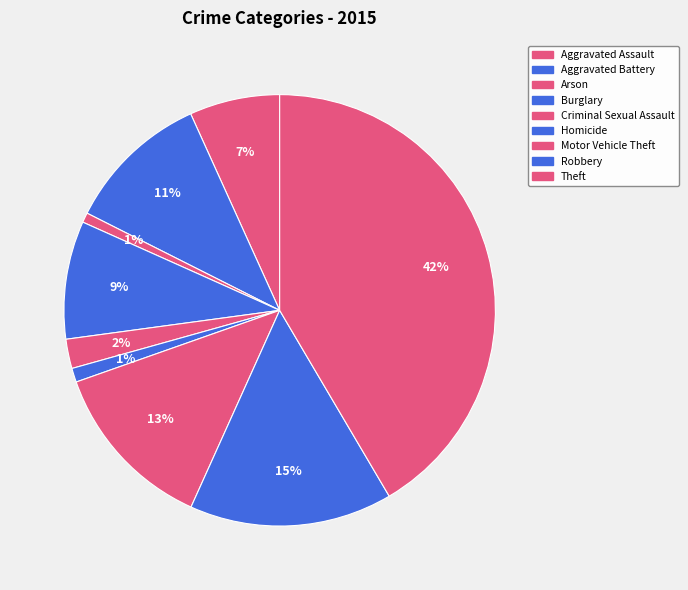

How many segments does this pie chart have?

9